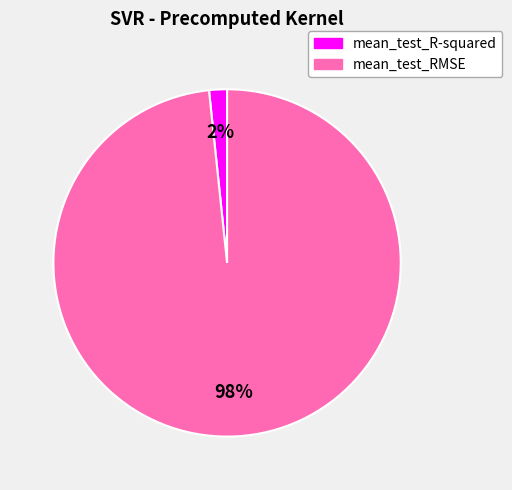

Which has a higher value, mean_test_R-squared or mean_test_RMSE?

mean_test_RMSE